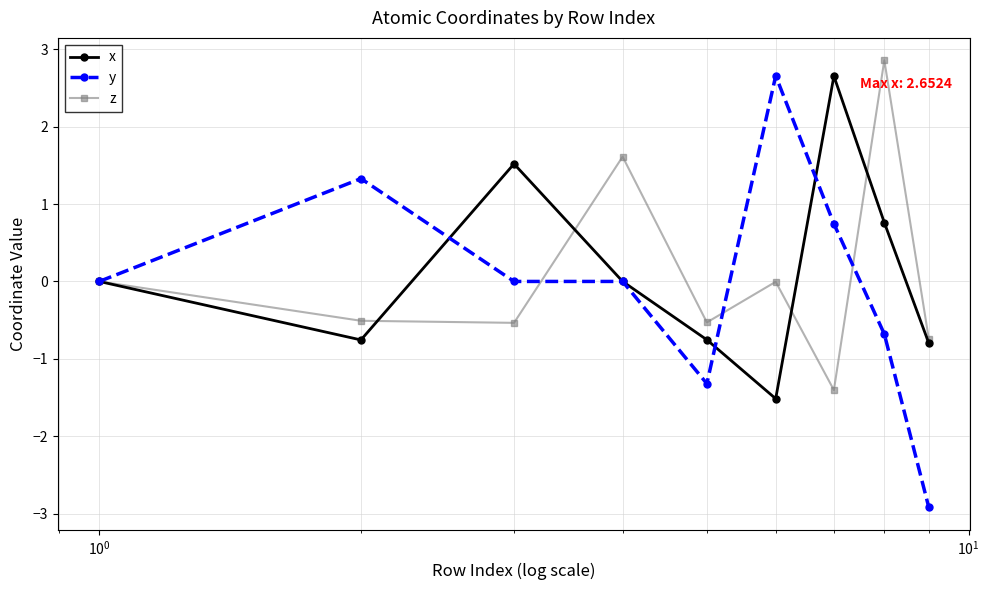

Which series has the largest range (max minus min)?

y